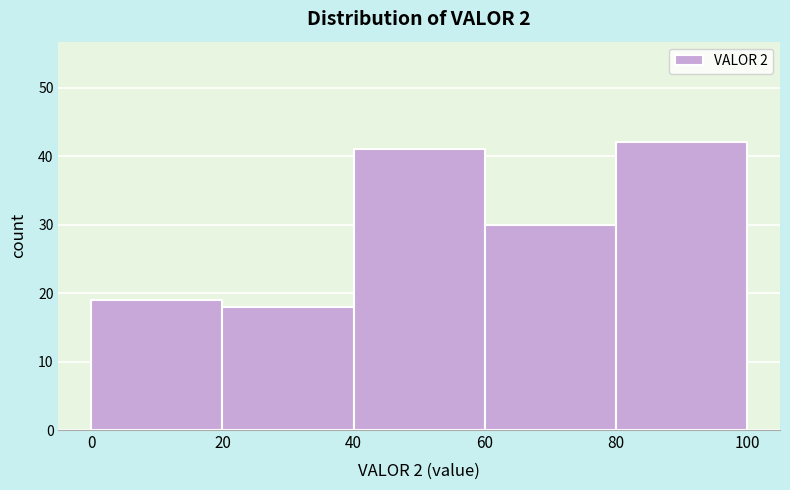

Over which range of the x-axis is the bar tallest?

80 to 100